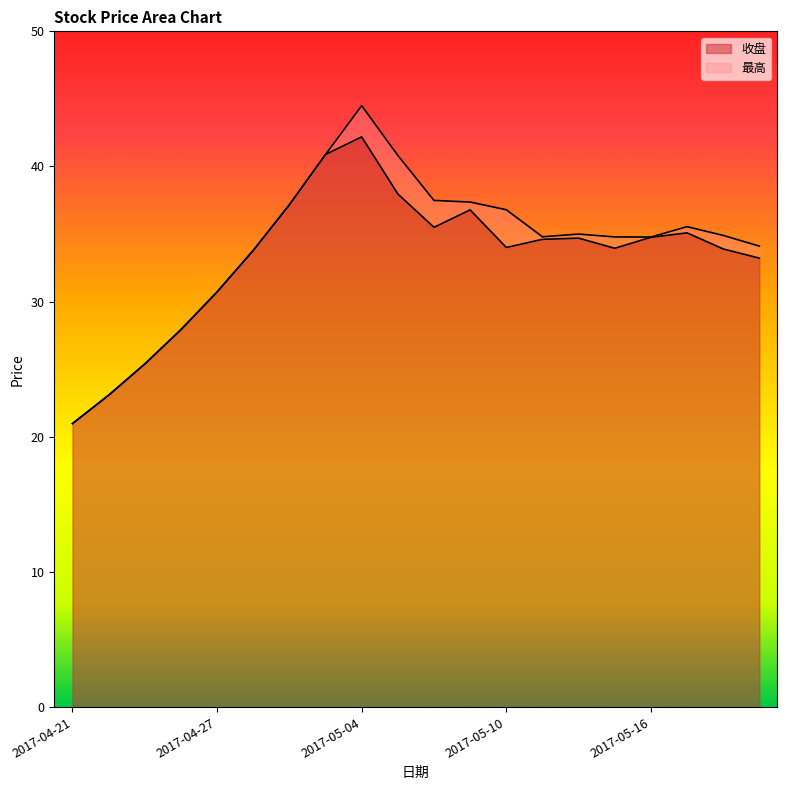

Which series changed the most between 2017-05-02 and 2017-05-05?

最高